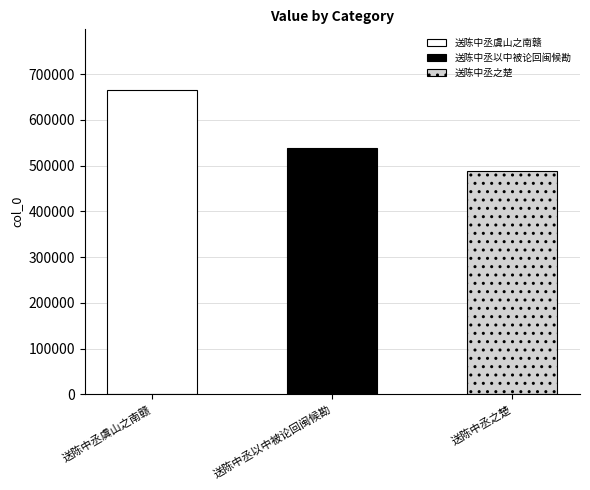

How many bars are there in total?

3